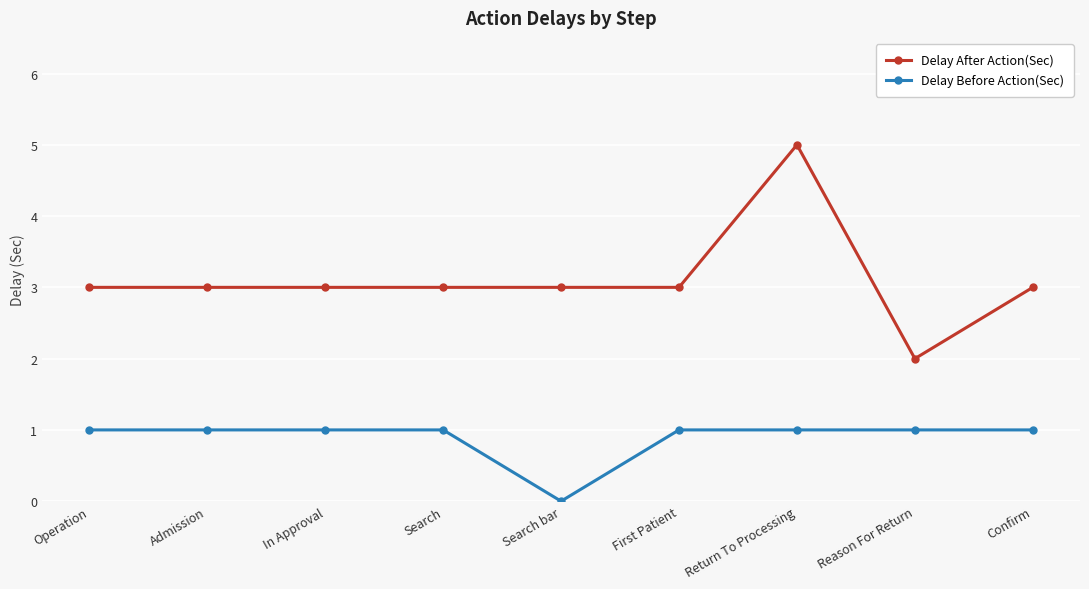

What is the value of the Delay After Action(Sec) point at the 7th from the left?

5